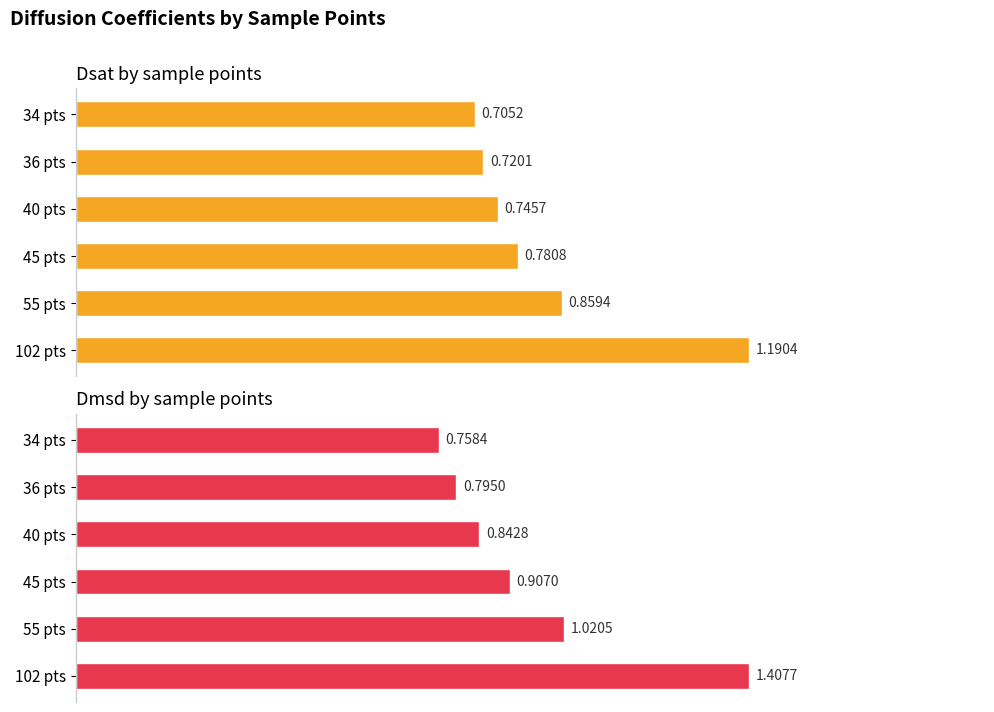

Which series has the widest spread of values?

Dmsd